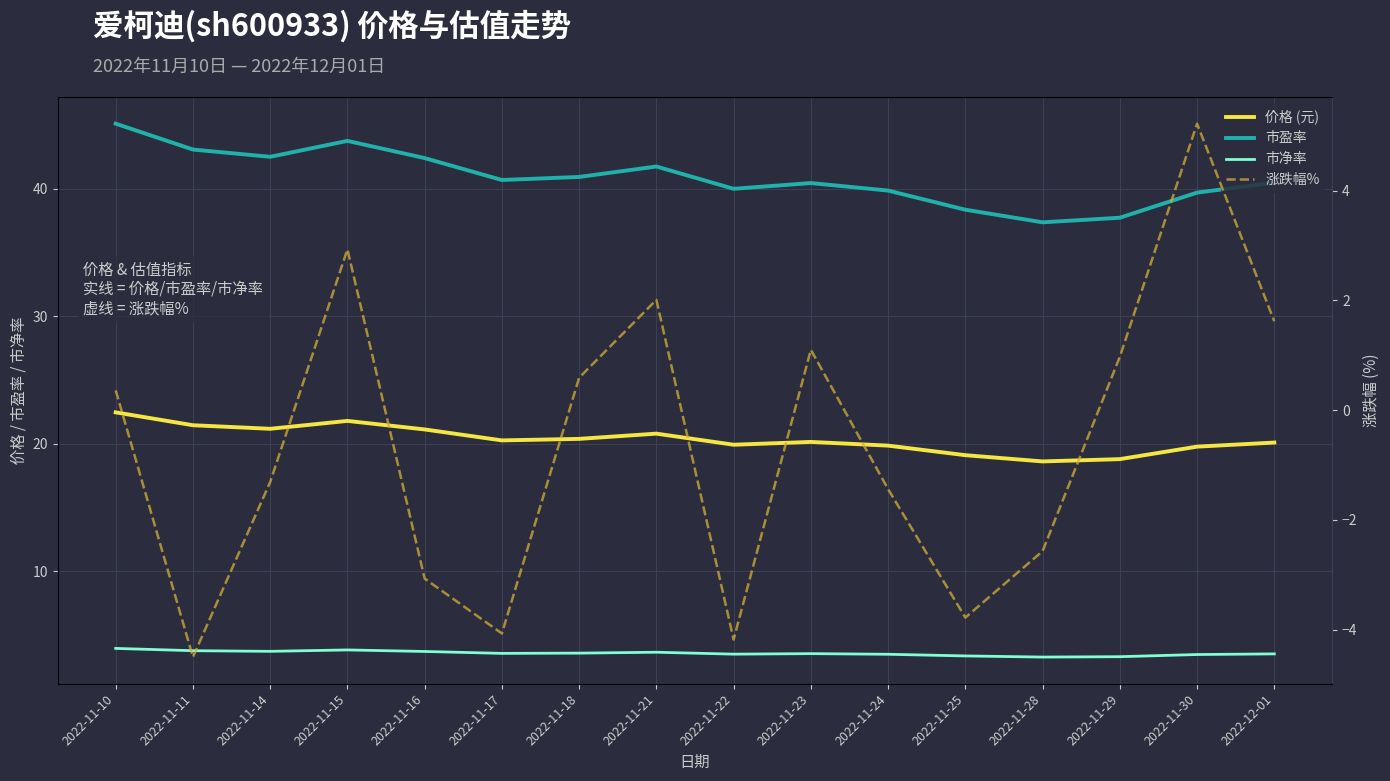

Which series has the largest total across all categories?

市盈率